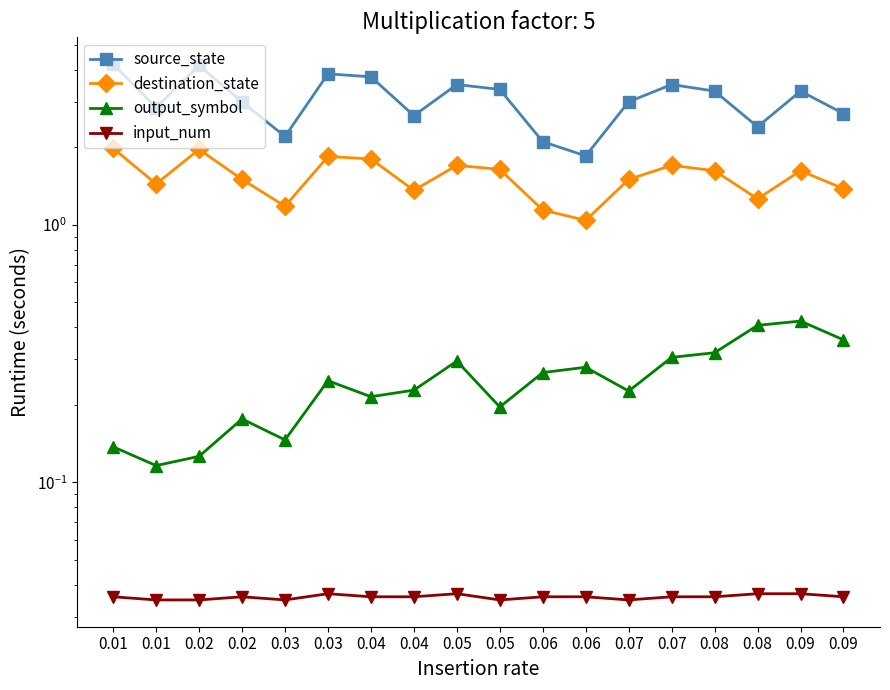

How many lines are shown in the chart?

4